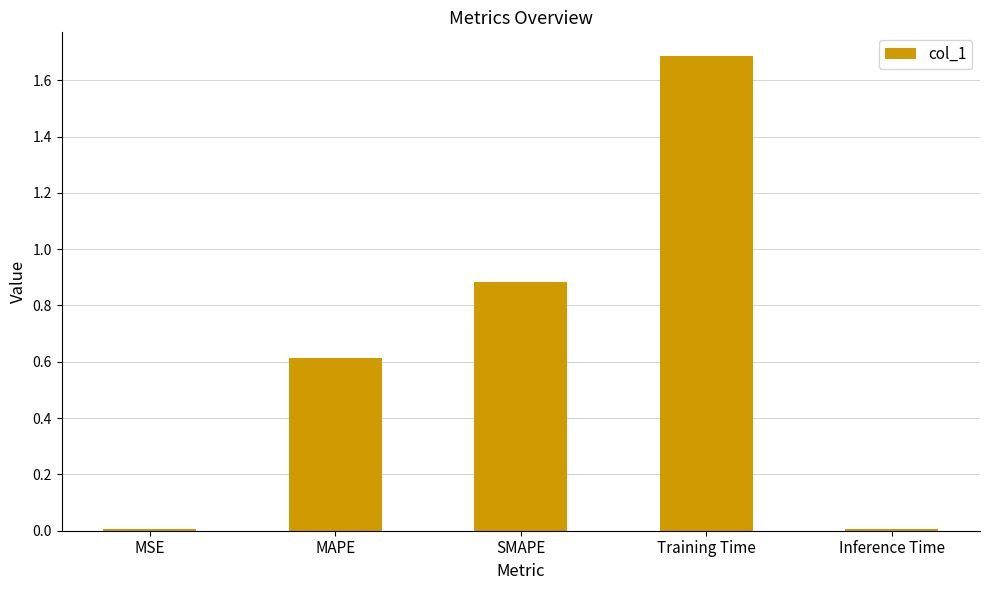

What is the approximate value at MAPE?

0.6